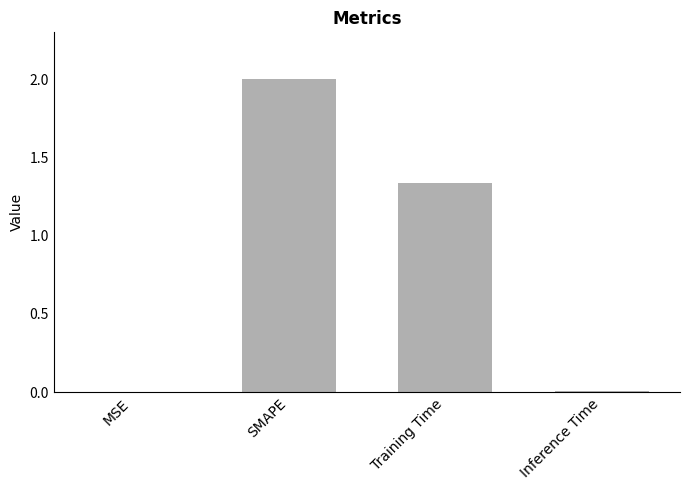

Which has a higher value, SMAPE or Training Time?

SMAPE